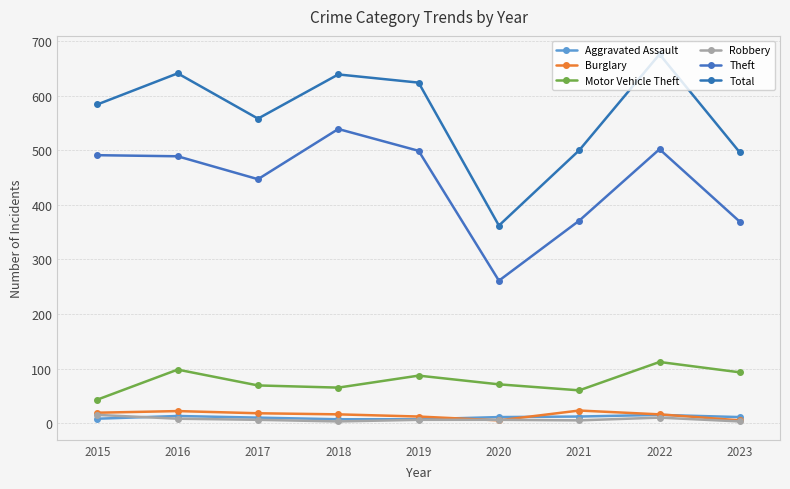

At which label is Robbery closest to 9?

2016